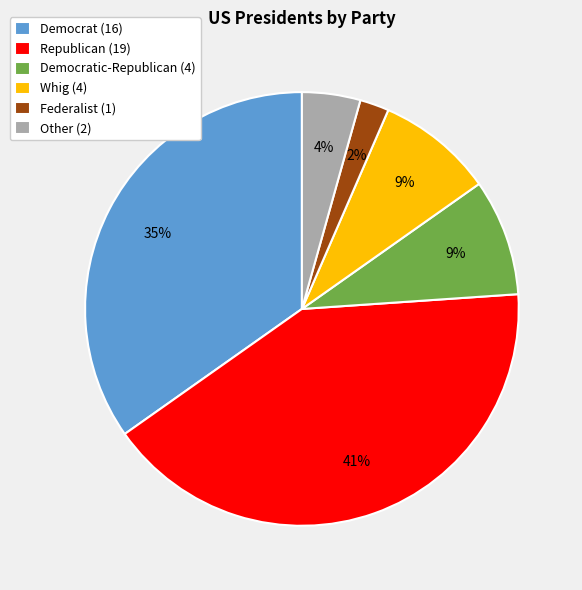

To the nearest percent, what is the average slice percentage?

17%